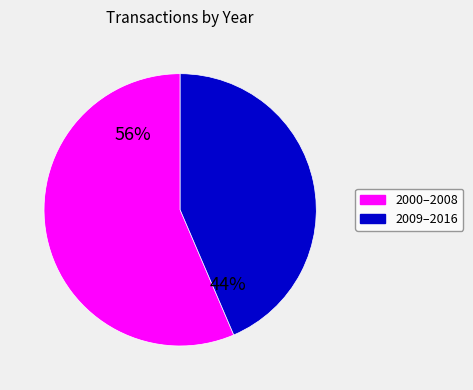

How many slices are in this pie chart?

2